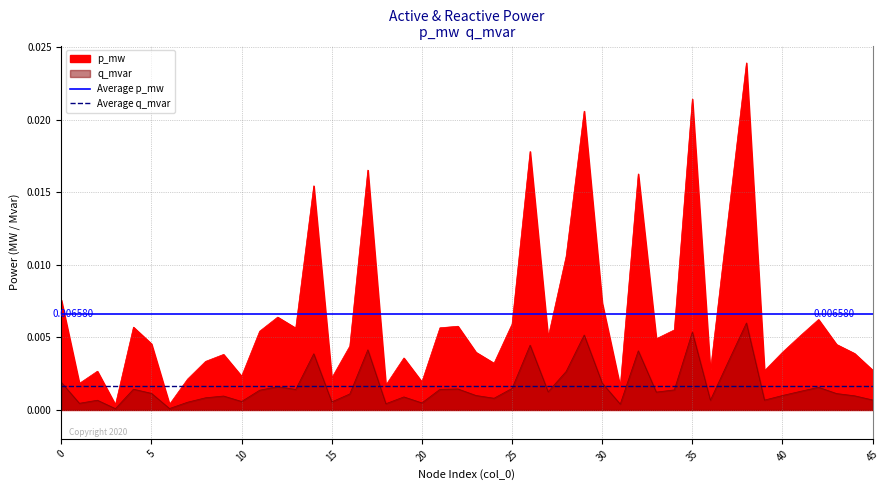

Does the chart display data point markers on the line(s)?

No